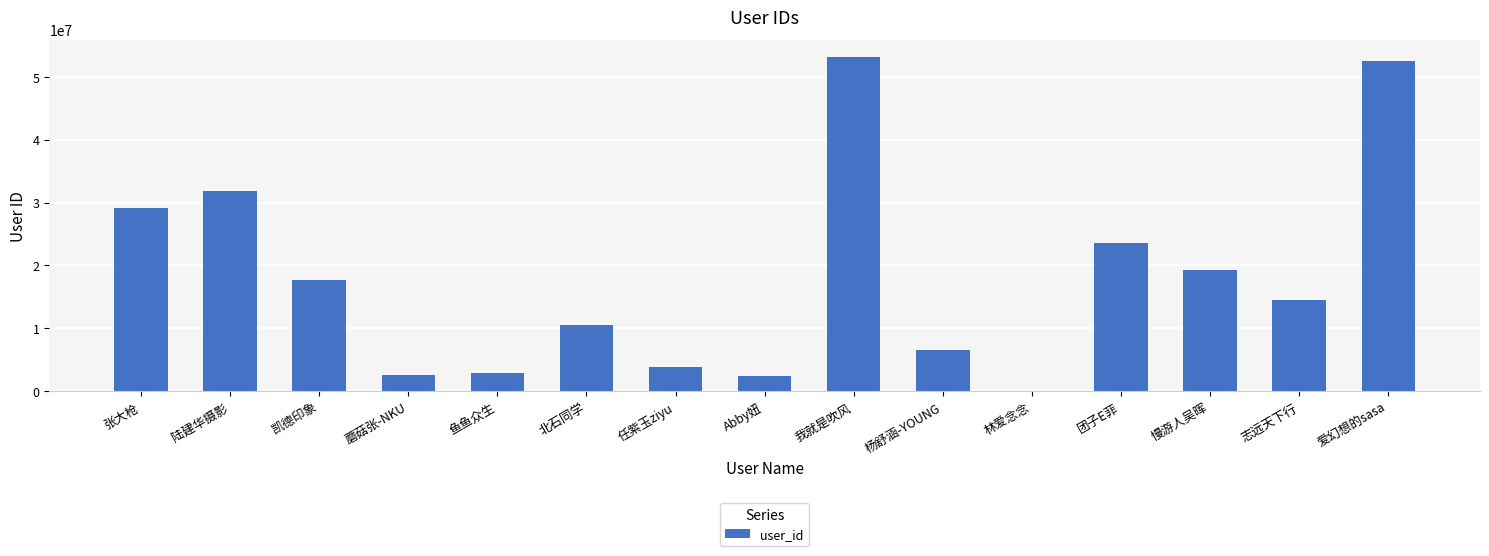

The value at 蘑菇张-NKU is 2619356. True or false?

True